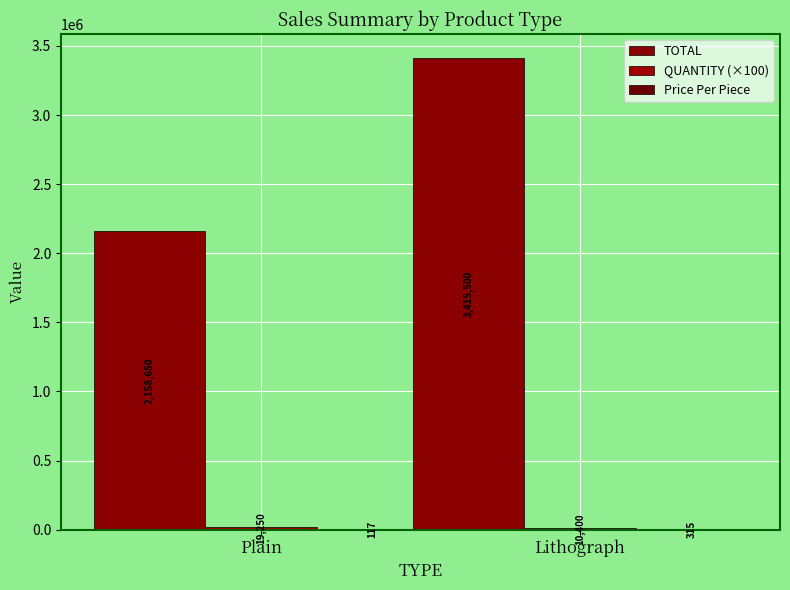

How many series are shown in this chart?

3